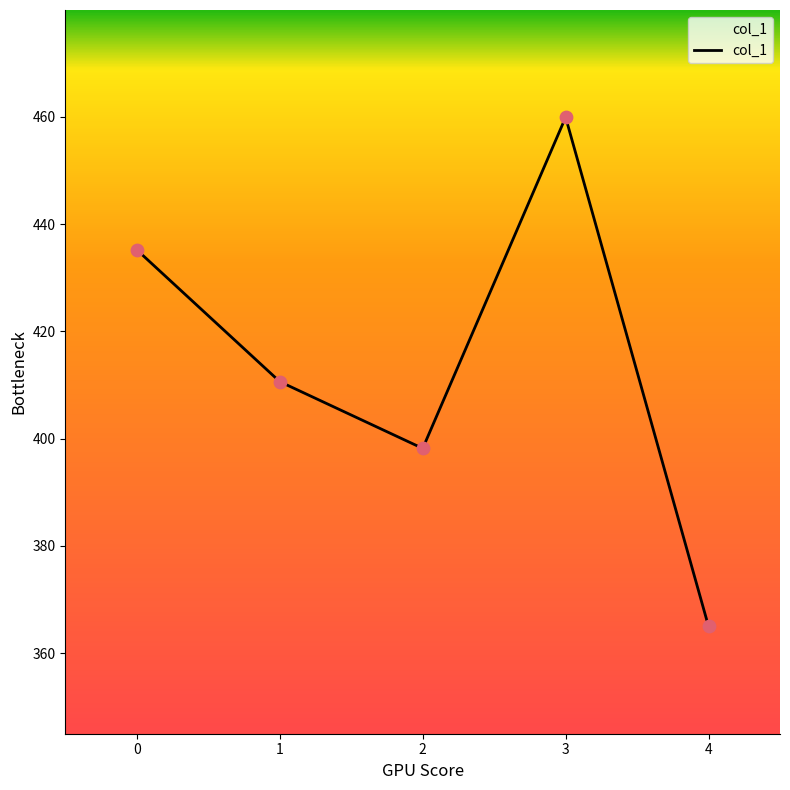

Which has a higher value, 3 or 4?

3